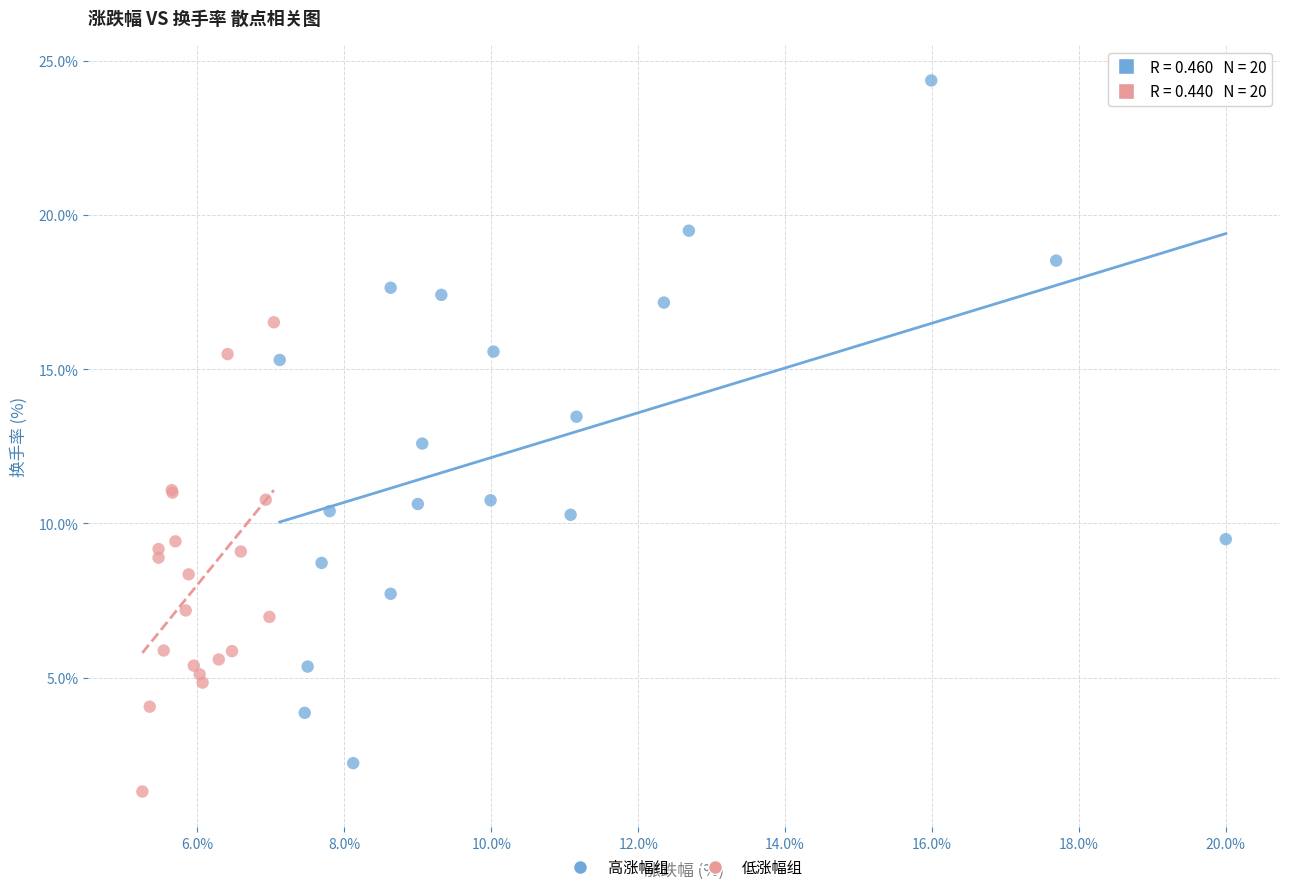

Which series reaches the minimum Y coordinate?

低涨幅组